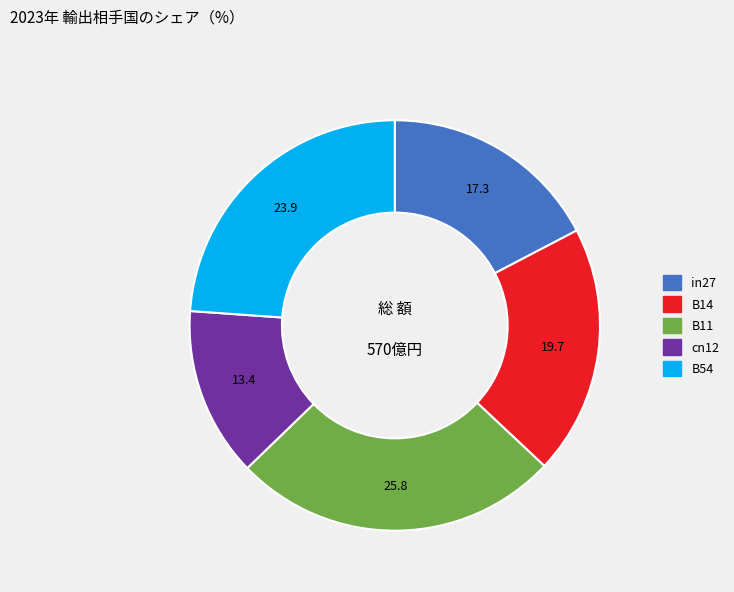

Does any single category account for the majority?

No